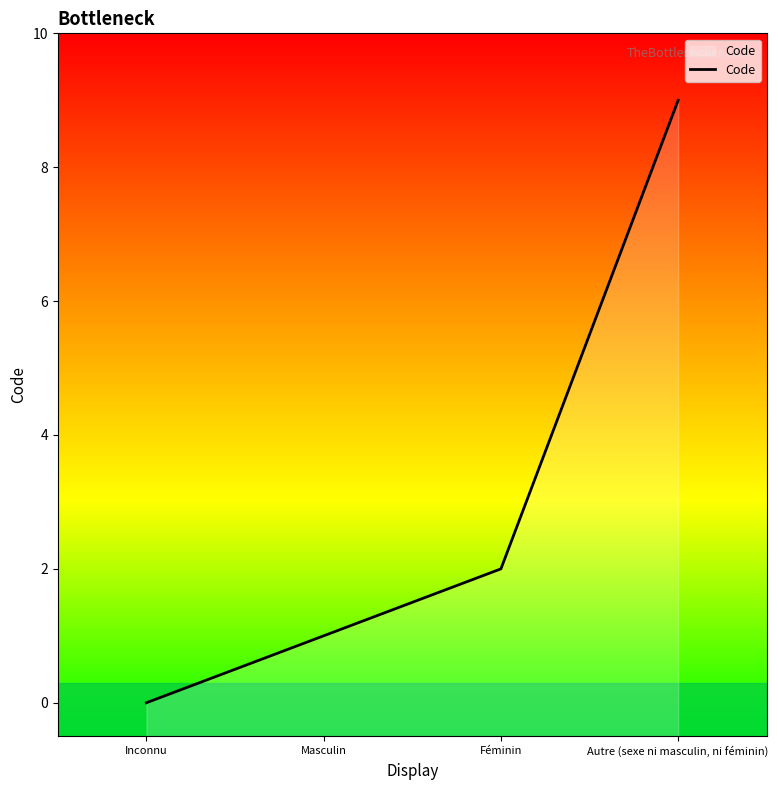

What position from the right is Féminin?

2